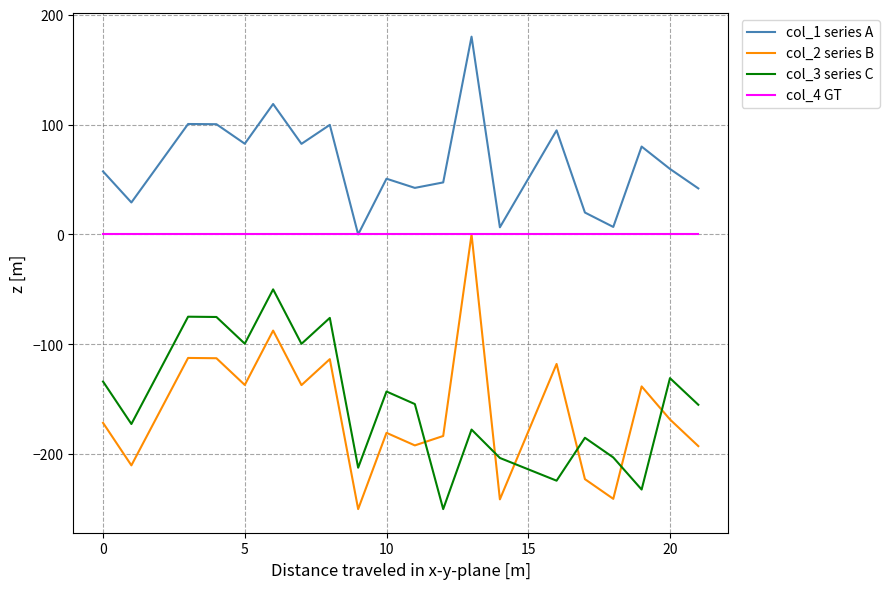

True or false: col_4 GT and col_3 series C cross at least once.

False